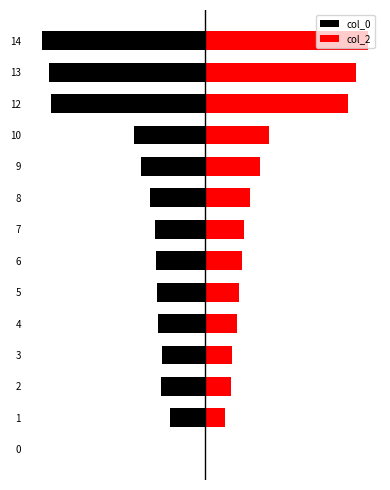

What value does the col_2 series have at 13?

14.0